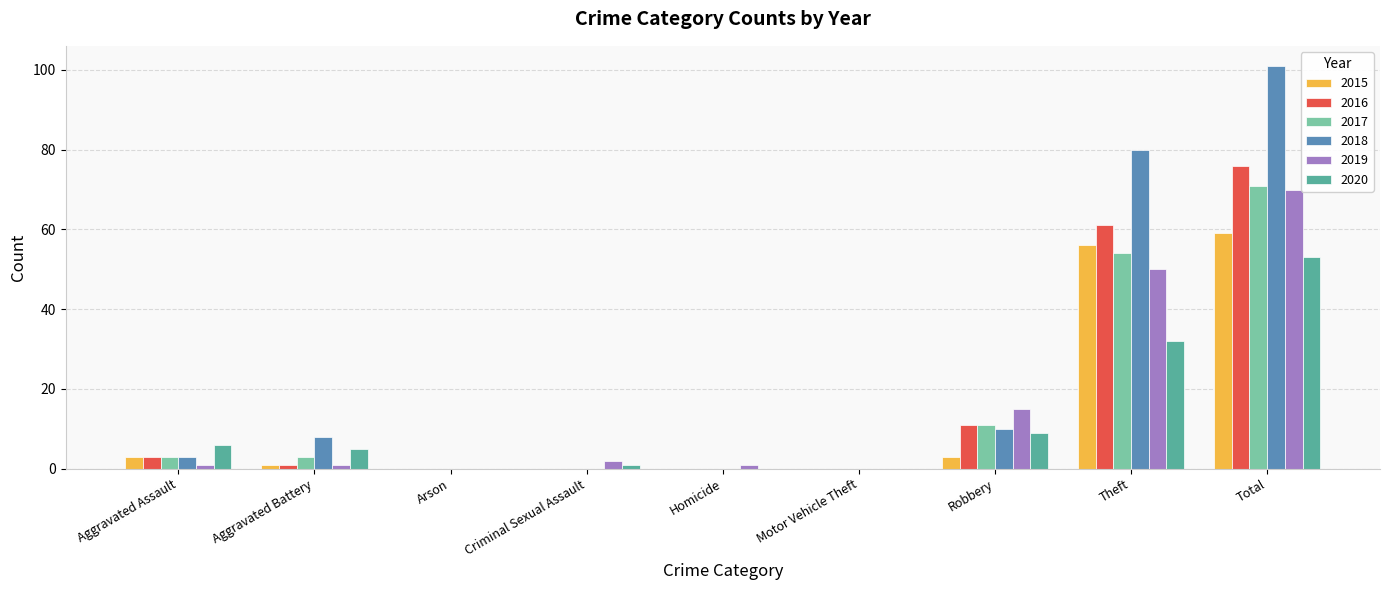

Is the value of 2015 at Homicide greater than the value of 2018 at Aggravated Battery?

No